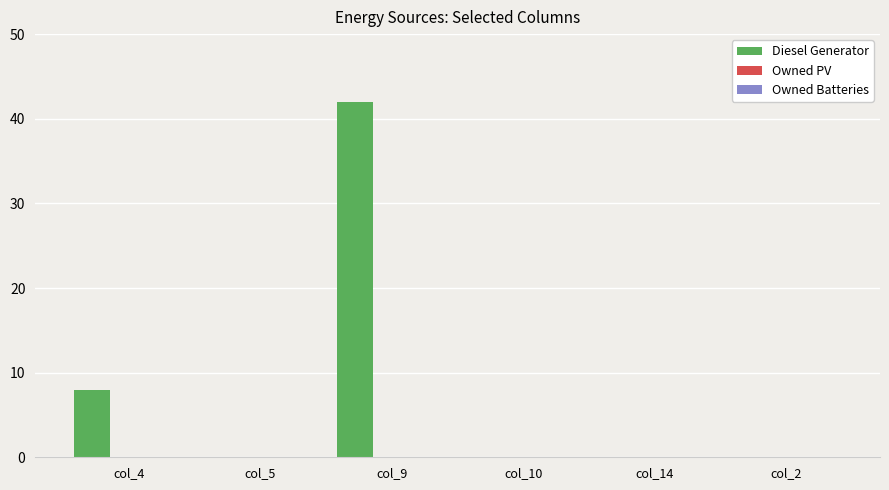

How many series are shown in this chart?

1